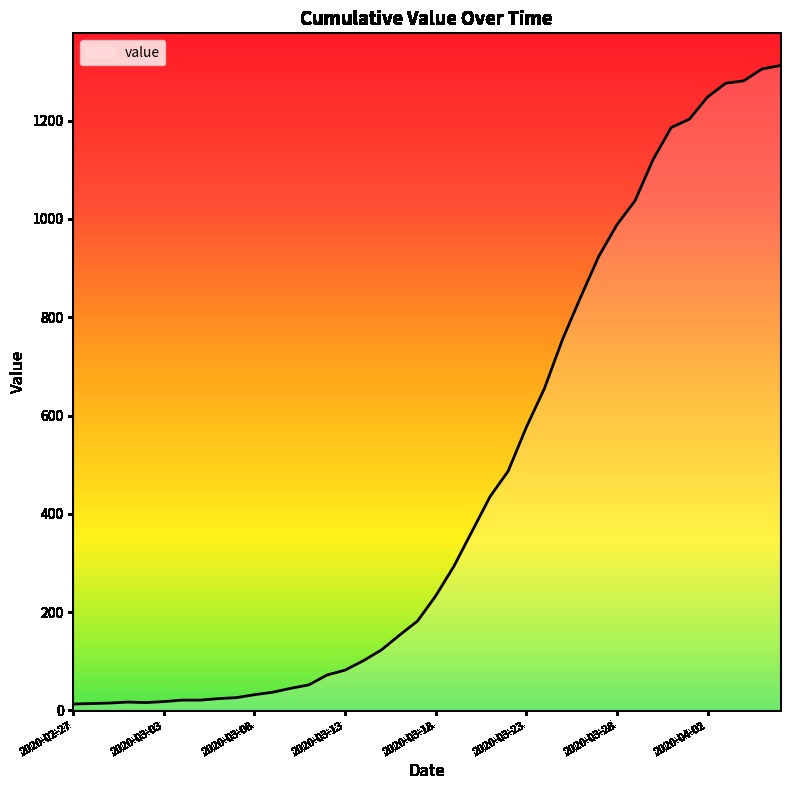

What is the greatest value displayed?

1312